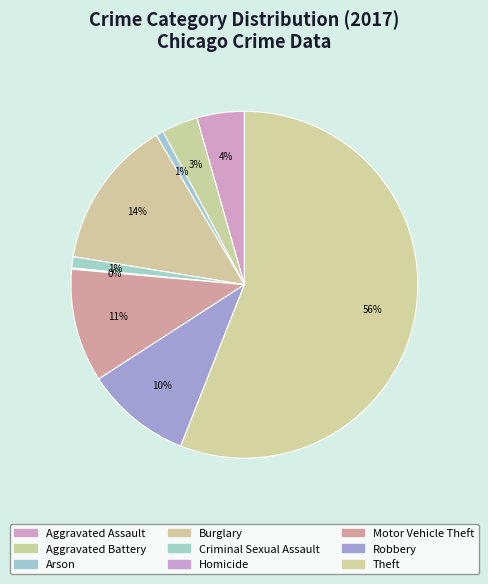

Which category has the biggest portion of the pie?

Theft